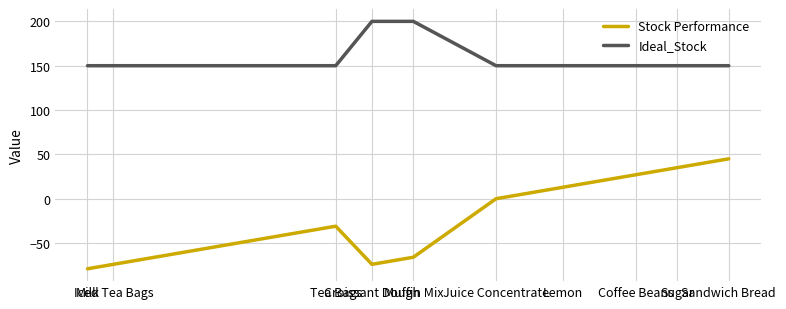

What is the sum of all Stock Performance values?

-204